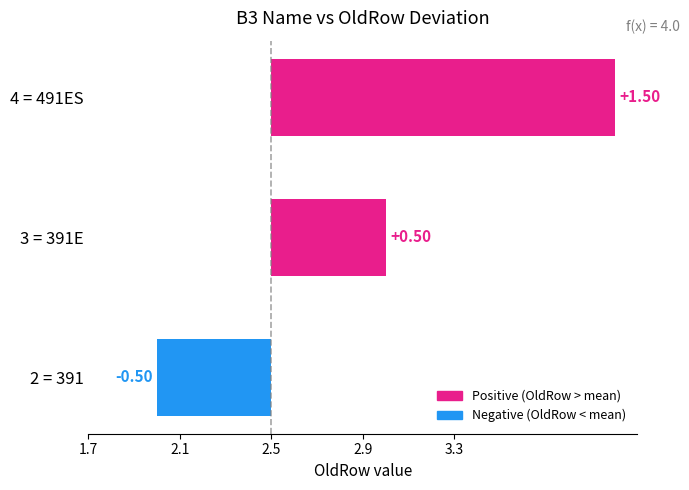

What is the difference between the maximum and second lowest values?

1